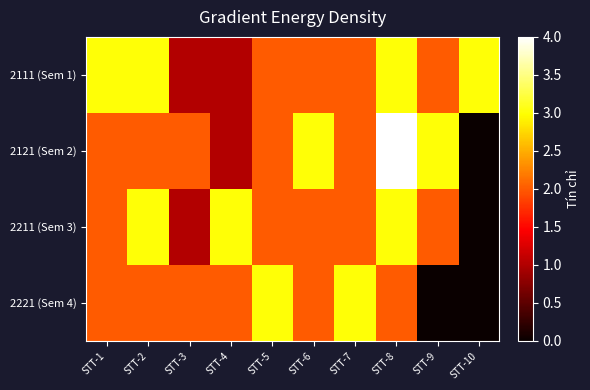

Reading left to right, transcribe all the data shown in this chart.

2111 (Sem 1): STT-1=3	STT-2=3	STT-3=1	STT-4=1	STT-5=2	STT-6=2	STT-7=2	STT-8=3	STT-9=2	STT-10=3
2121 (Sem 2): STT-1=2	STT-2=2	STT-3=2	STT-4=1	STT-5=2	STT-6=3	STT-7=2	STT-8=4	STT-9=3	STT-10=0
2211 (Sem 3): STT-1=2	STT-2=3	STT-3=1	STT-4=3	STT-5=2	STT-6=2	STT-7=2	STT-8=3	STT-9=2	STT-10=0
2221 (Sem 4): STT-1=2	STT-2=2	STT-3=2	STT-4=2	STT-5=3	STT-6=2	STT-7=3	STT-8=2	STT-9=0	STT-10=0